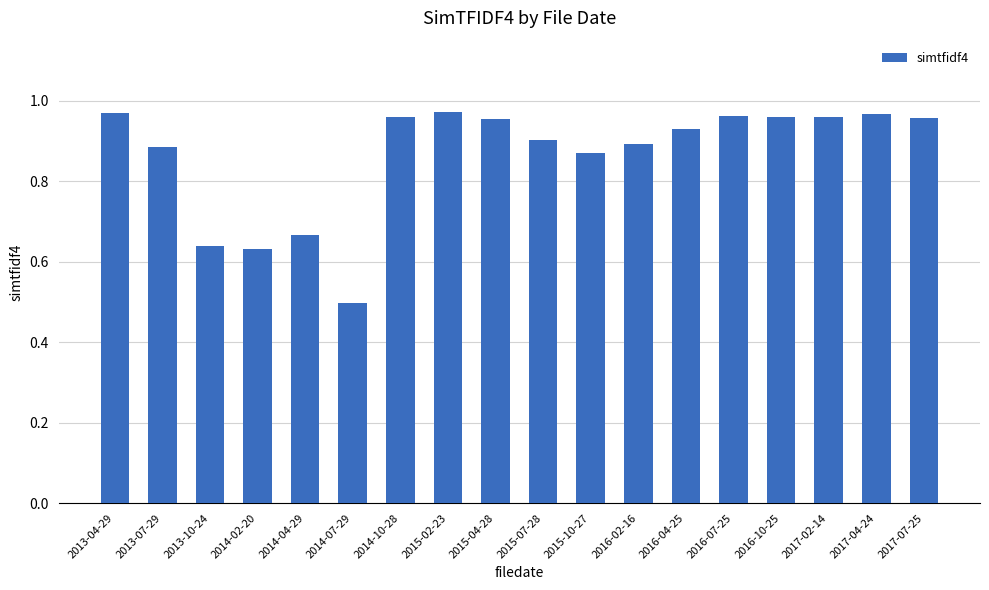

What is the difference between the maximum and minimum values?

0.5